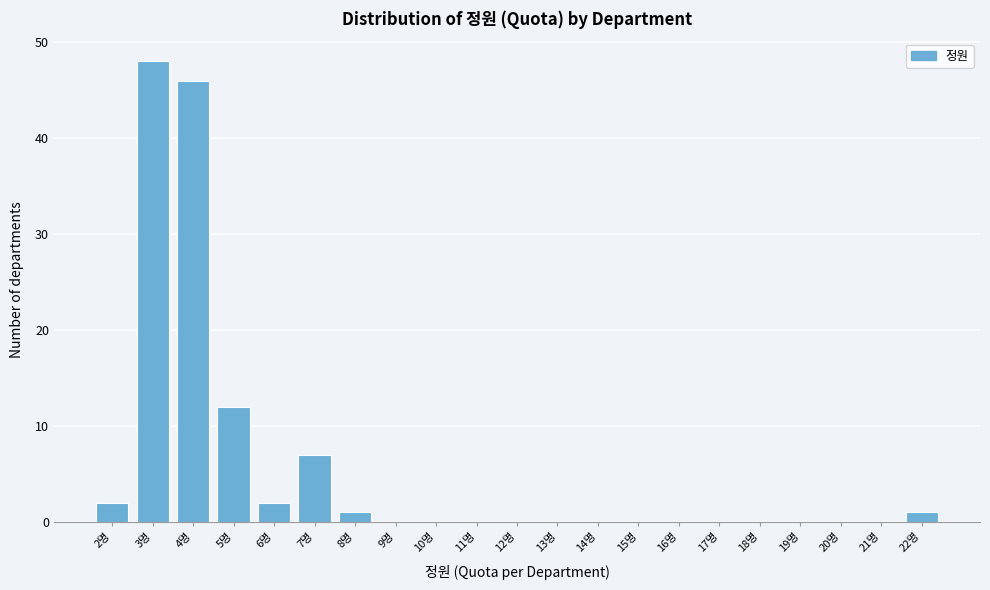

How tall is the bar that spans 6.5 to 7.5 on the x-axis? The values are not printed on the chart, so give them approximately, as read against the axis.

7